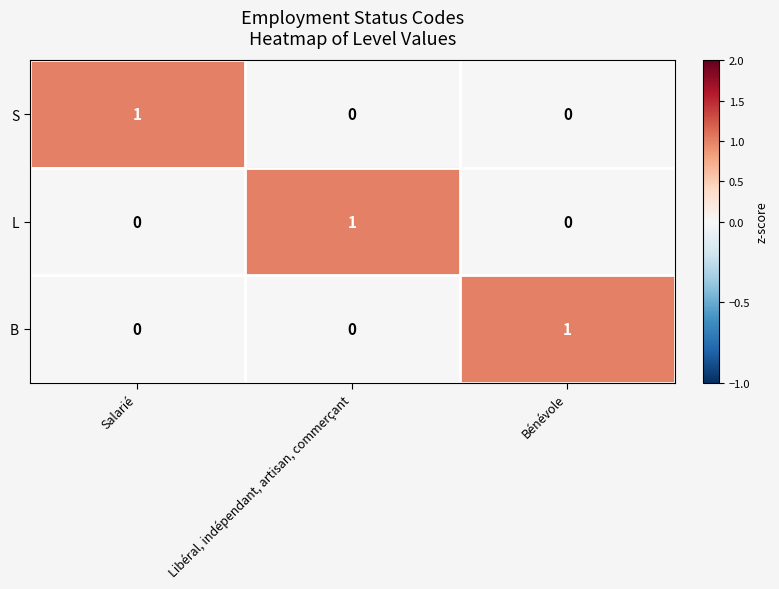

How many B values are between 0 and 1?

3